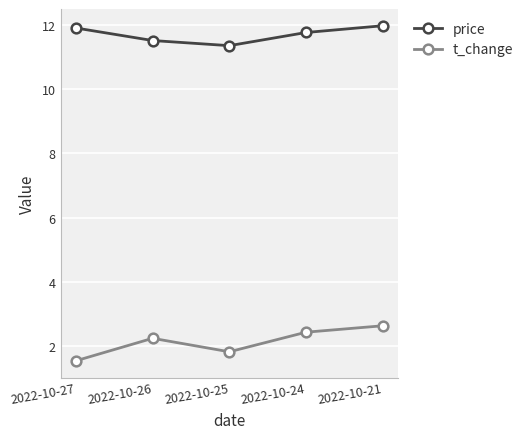

The price series shows 12.0 at 2022-10-21. True or false?

True